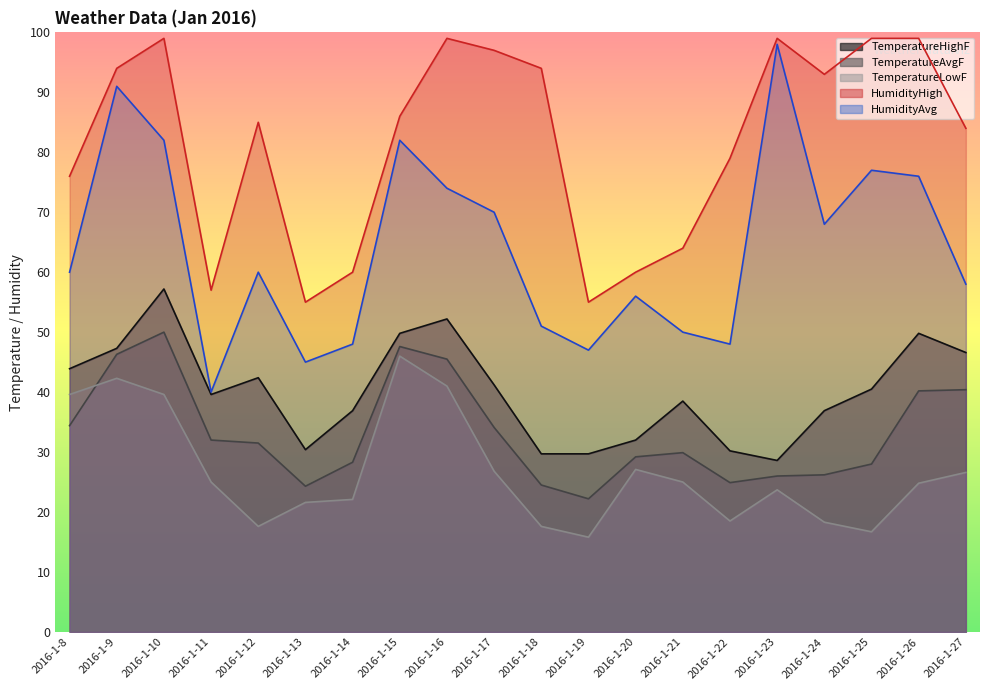

Which series has the widest spread of values?

HumidityAvg